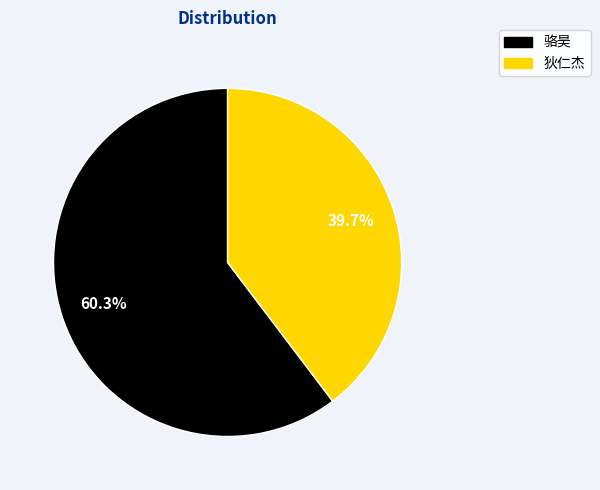

To the nearest percent, what is the difference between the largest and smallest slice percentages?

21%